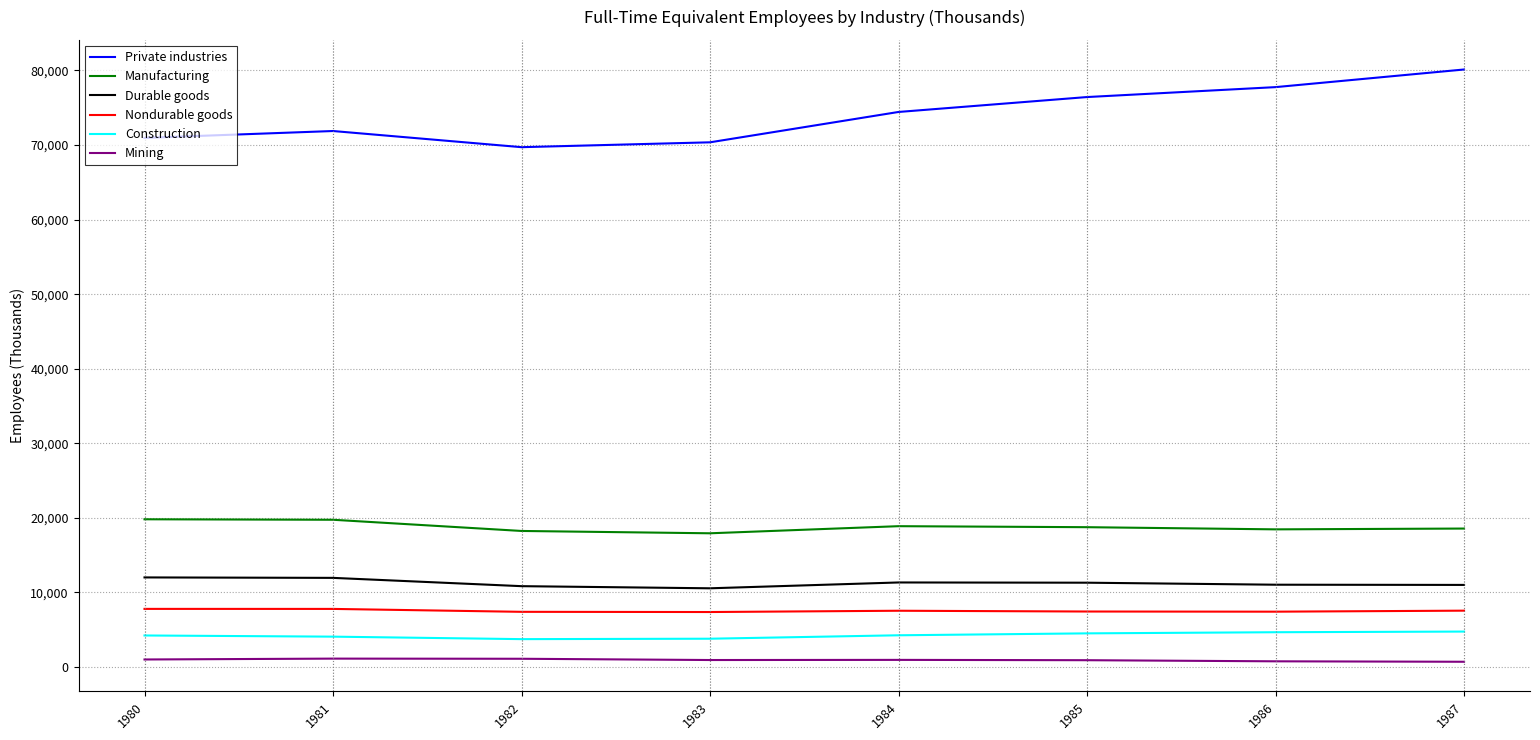

Which series has the largest total across all categories?

Private industries